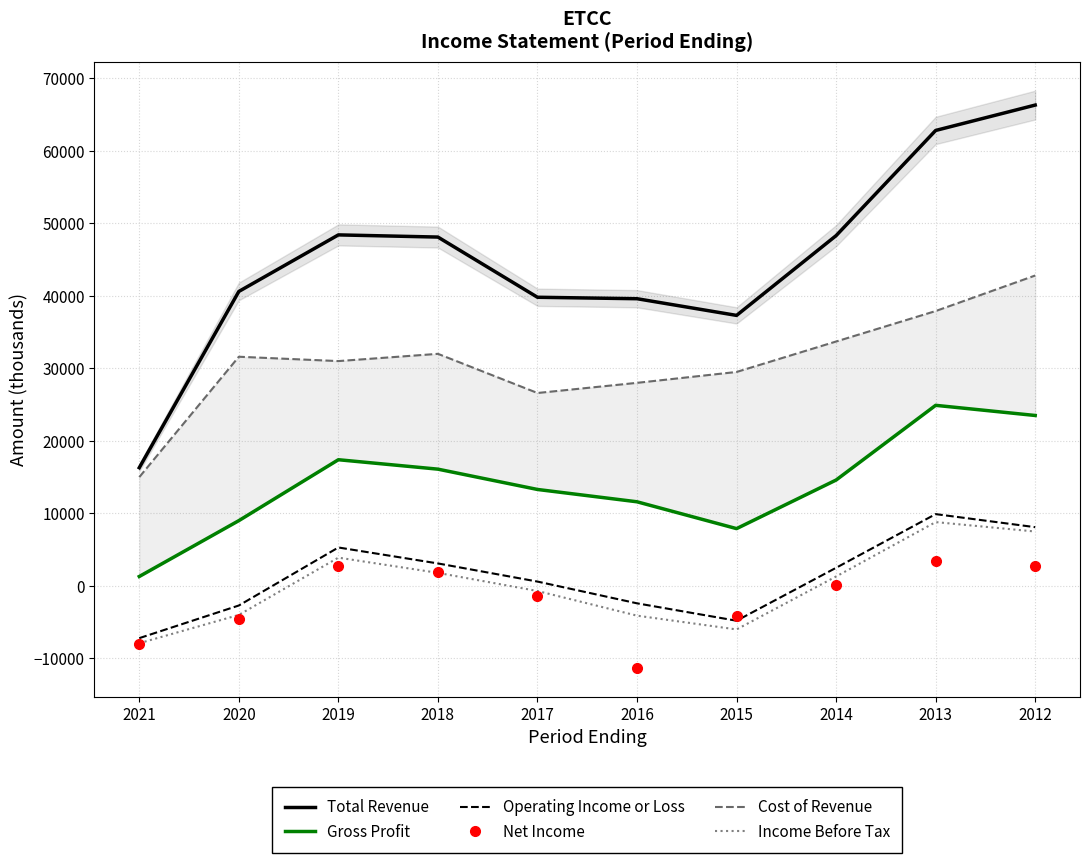

At which label does Cost of Revenue reach its peak?

2012